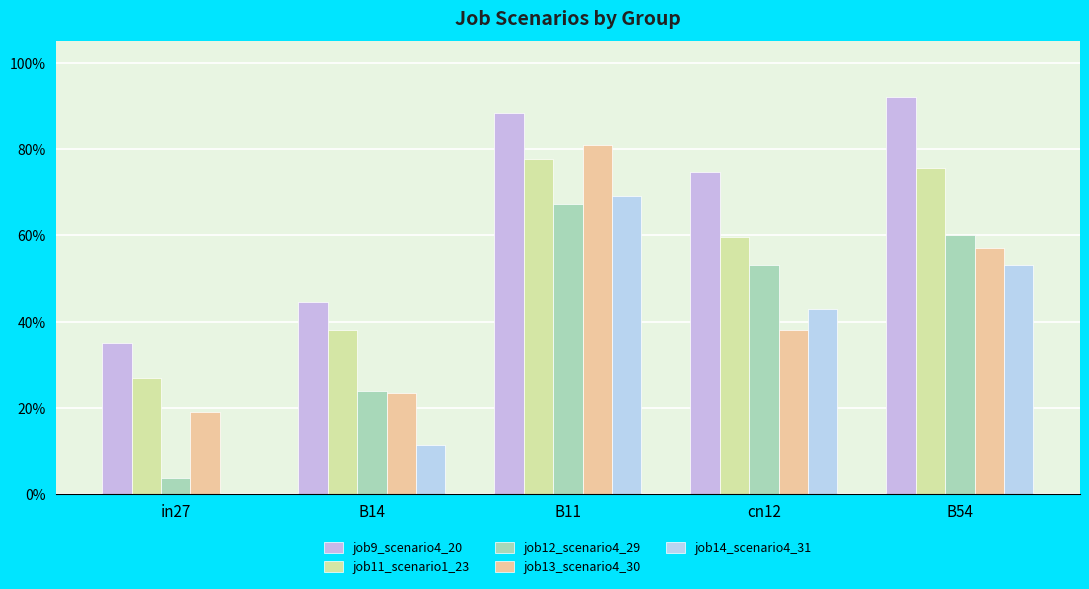

Reading left to right, what are all the values shown in this chart?

job9_scenario4_20: 0.4	0.4	0.9	0.7	0.9
job11_scenario1_23: 0.3	0.4	0.8	0.6	0.8
job12_scenario4_29: 0.0	0.2	0.7	0.5	0.6
job13_scenario4_30: 0.2	0.2	0.8	0.4	0.6
job14_scenario4_31: 0.0	0.1	0.7	0.4	0.5